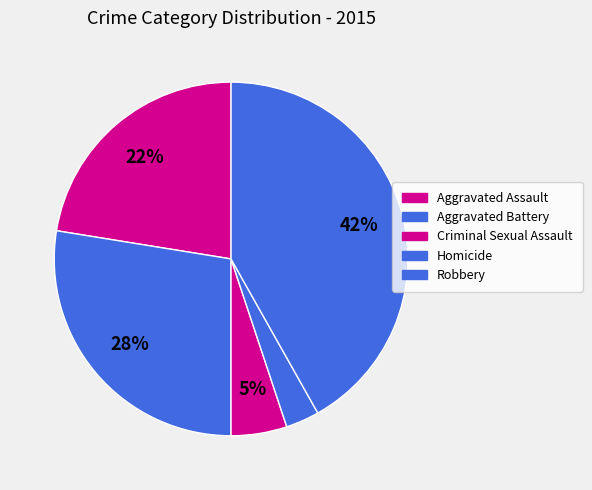

Does any single category account for the majority?

No